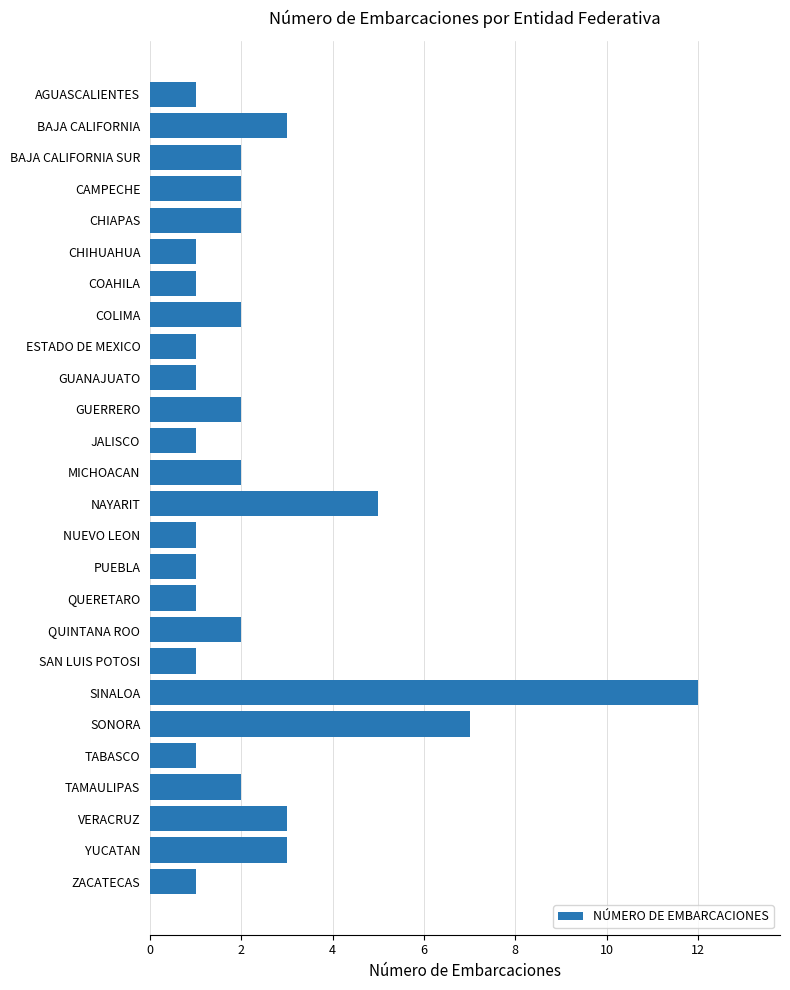

Reading top to bottom, extract all data points from this chart.

1	3	2	2	2	1	1	2	1	1	2	1	2	5	1	1	1	2	1	12	7	1	2	3	3	1